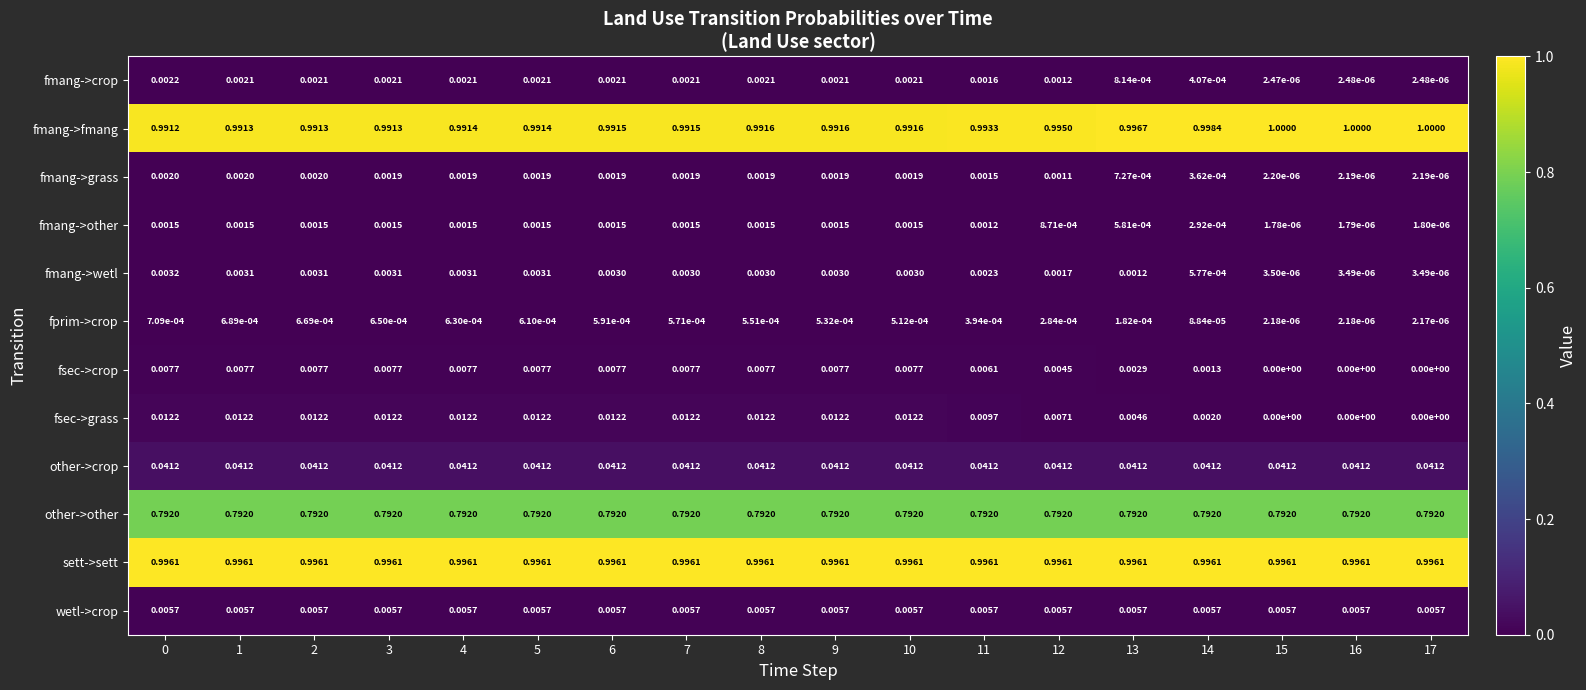

What is the total value across all series at 15?

2.8